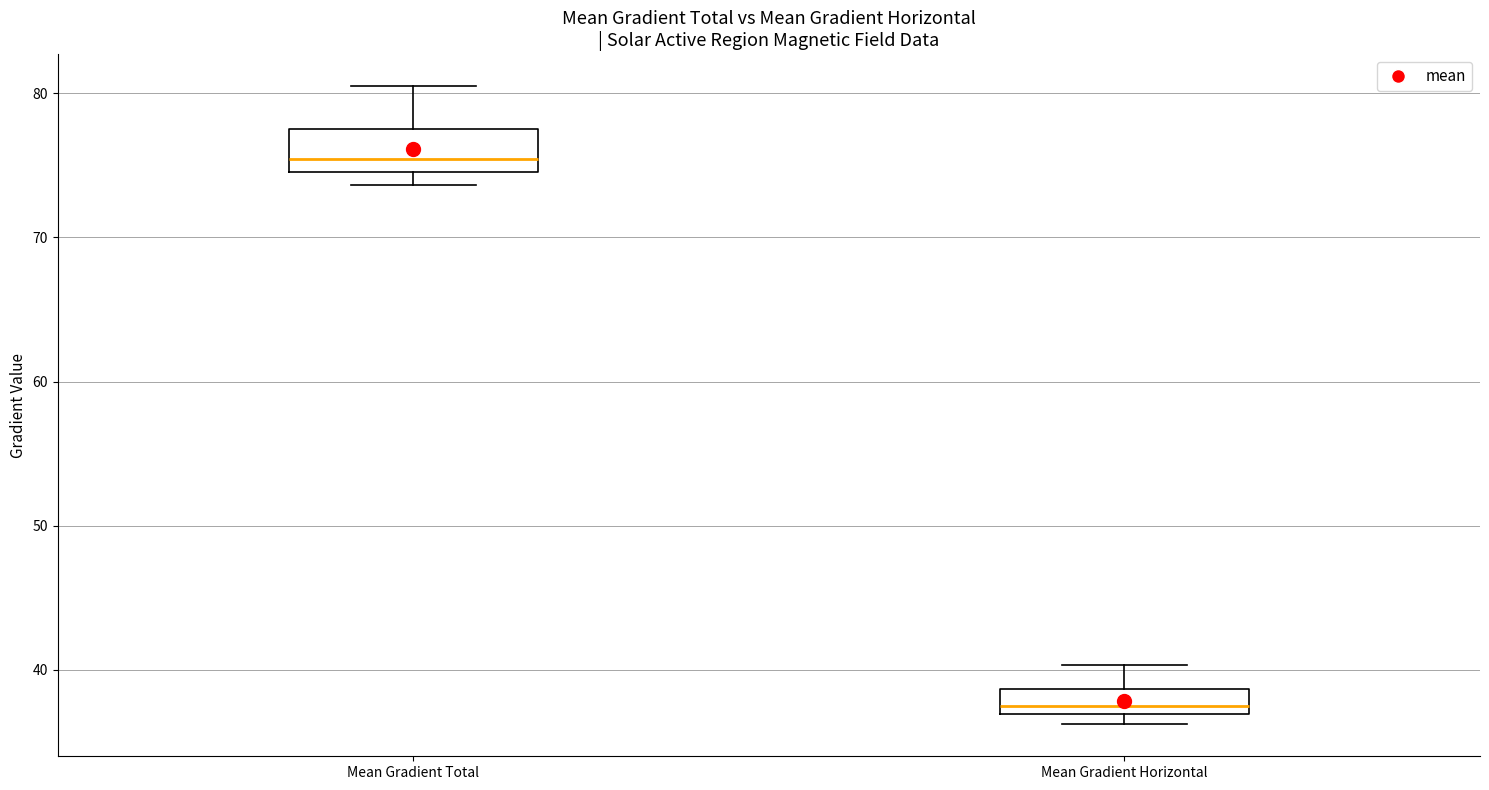

Reading left to right, read every box against the y-axis: the position of its median line, the range the box covers, and the ends of its whiskers. The values are not printed on the chart, so give them approximately, as read against the axis.

Mean Gradient Total: median 75 (just above the box's lower edge), box 75 to 78, whiskers 74 to 80
Mean Gradient Horizontal: median 38, box 37 to 39, whiskers 36 to 40